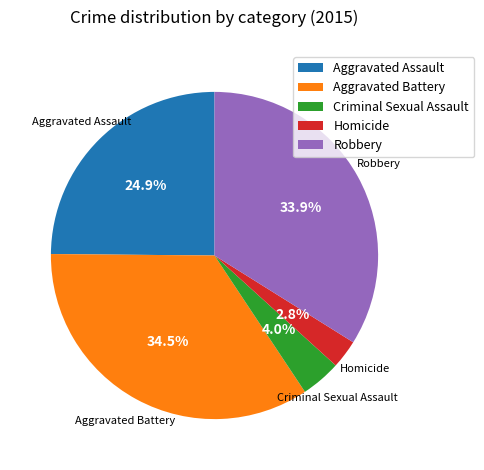

Approximately how many times larger is the value at Criminal Sexual Assault compared to Homicide?

1.4